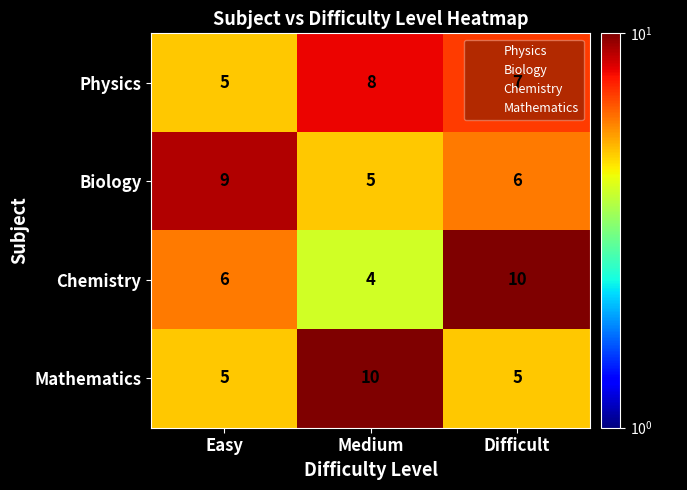

The value of Biology at Easy is 5. True or false?

False